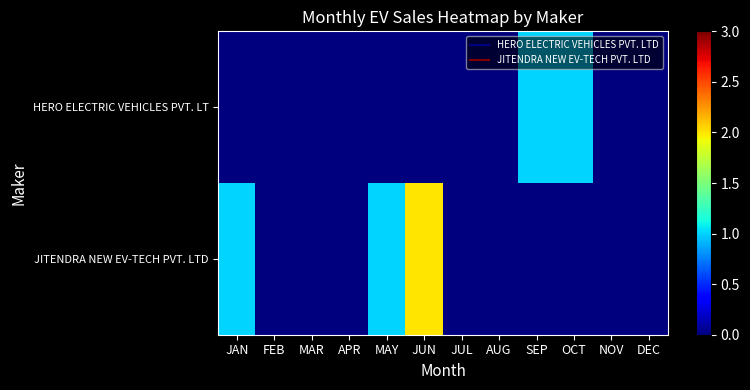

Which label corresponds to the smallest value in the chart?

JAN